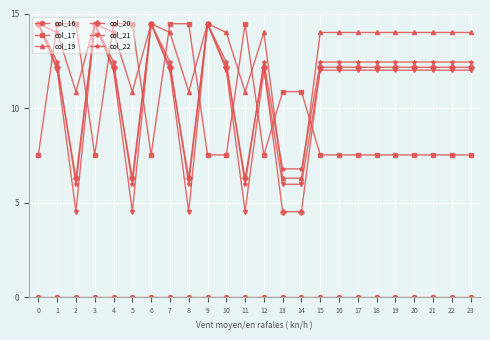

Between 4 and 5, which series saw the biggest shift?

col_21